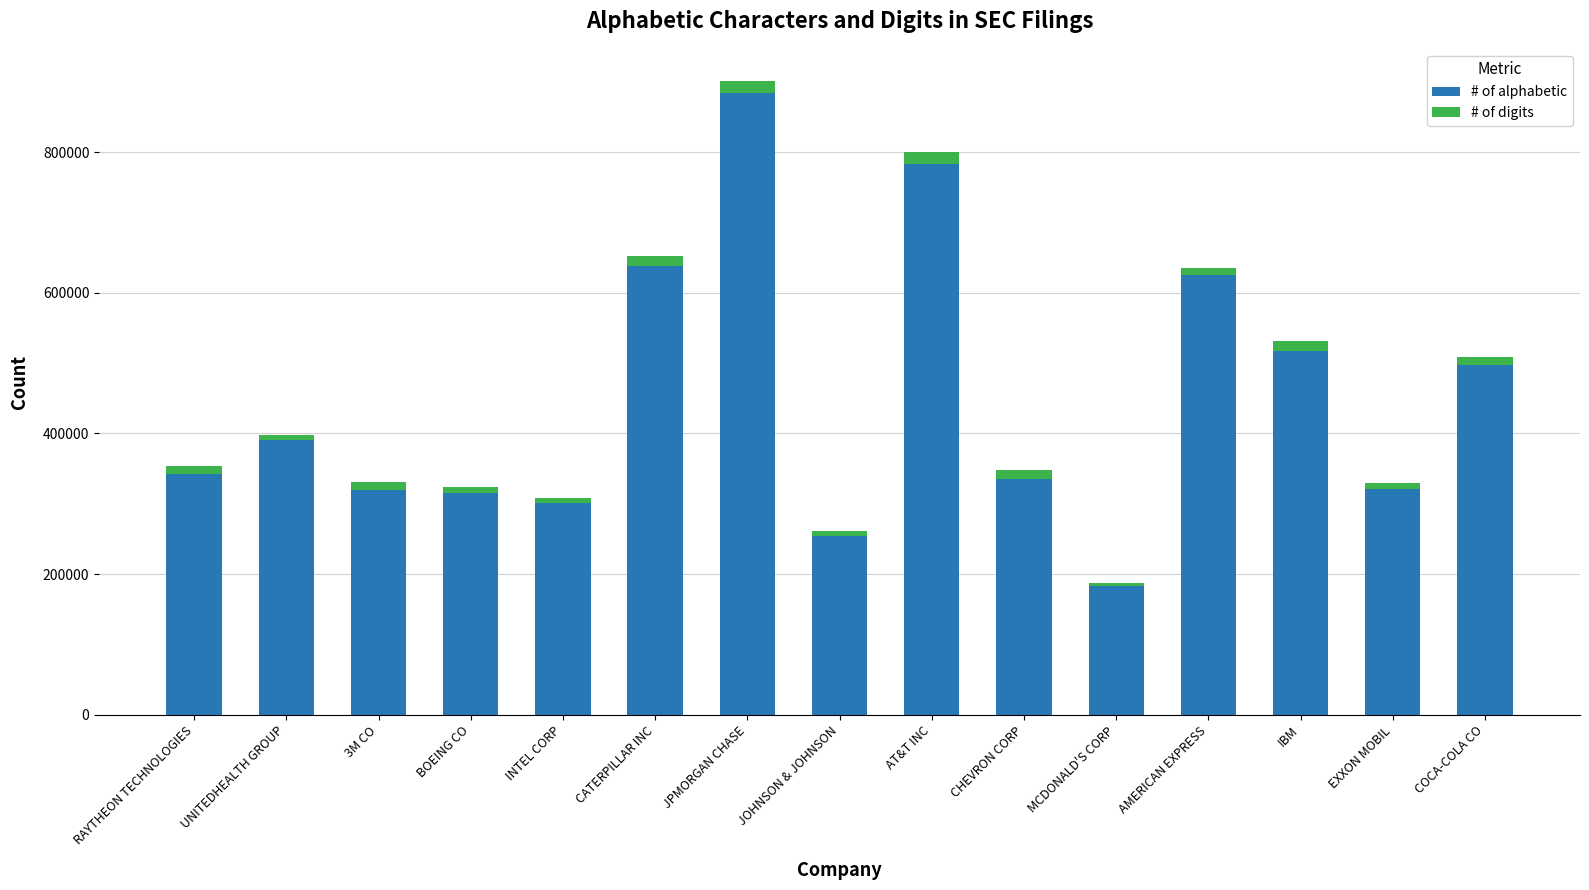

What is the sum of all # of alphabetic values?

6706693